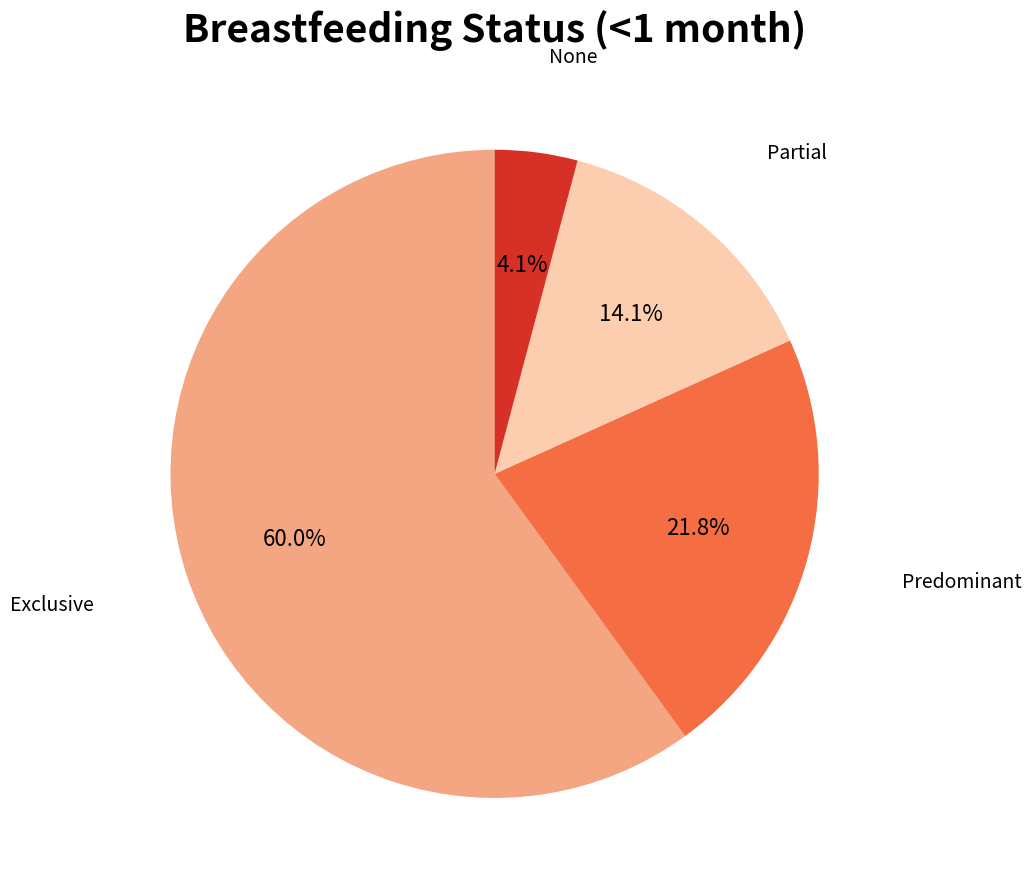

Does any single category account for the majority?

Yes